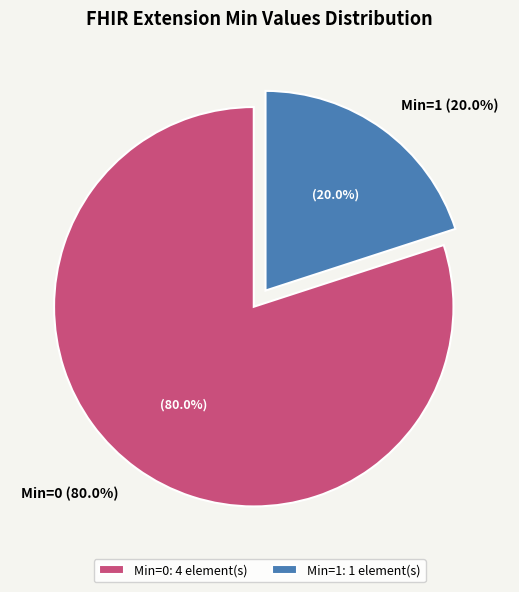

True or false: Extension.id accounts for 0% of the total.

True